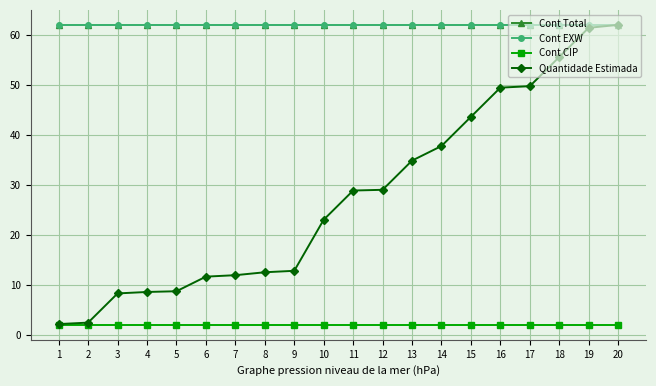

At 15, list the series in order from smallest to largest.

Cont CIP, Quantidade Estimada, Cont Total, Cont EXW